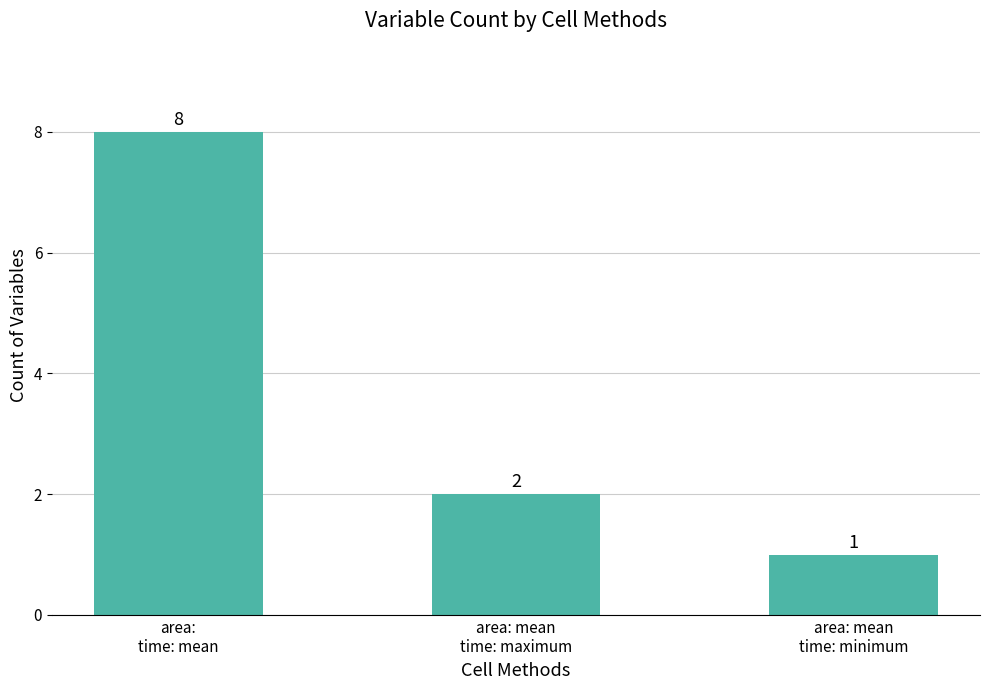

Approximately how many times larger is the value at area: mean
time: minimum compared to area: mean
time: maximum?

0.5